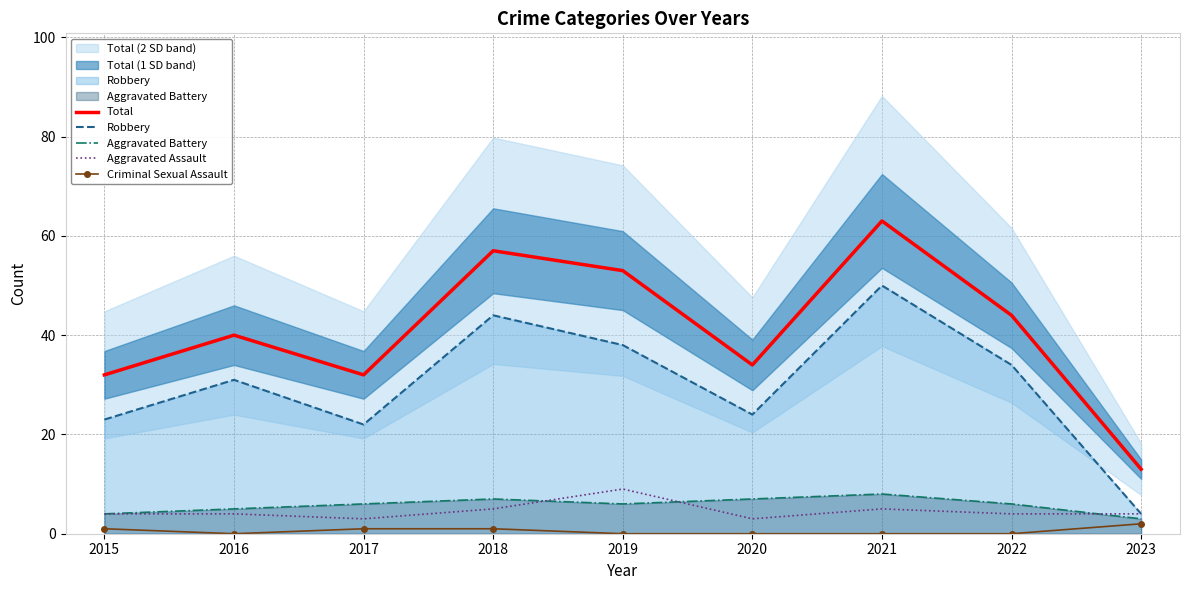

Does the chart have visible grid lines?

Yes